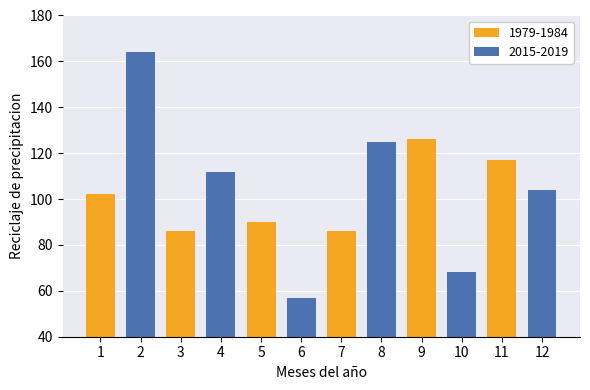

Read the 1979-1984 value at 5.

90